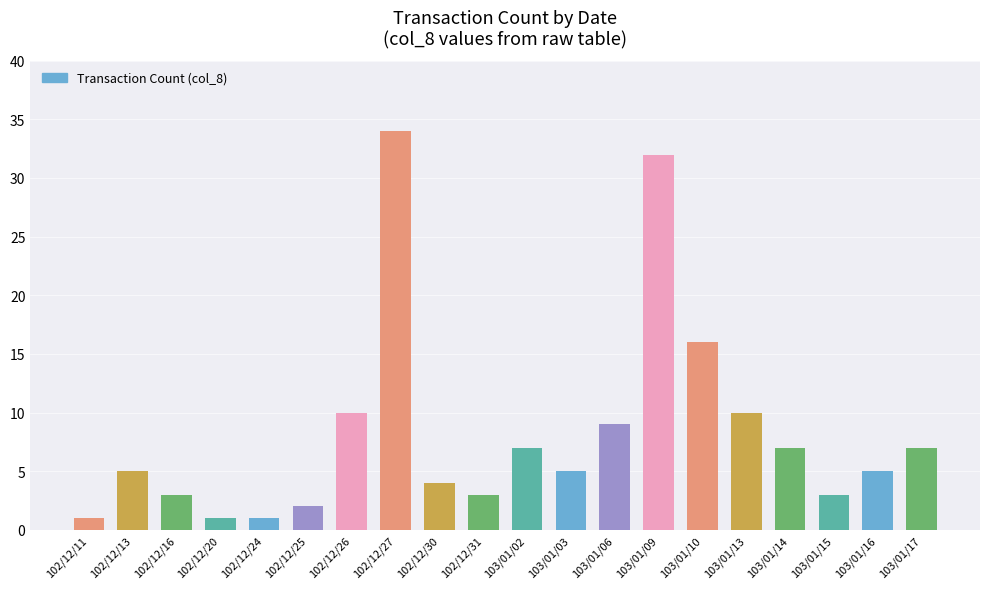

What position from the left is 103/01/16?

19